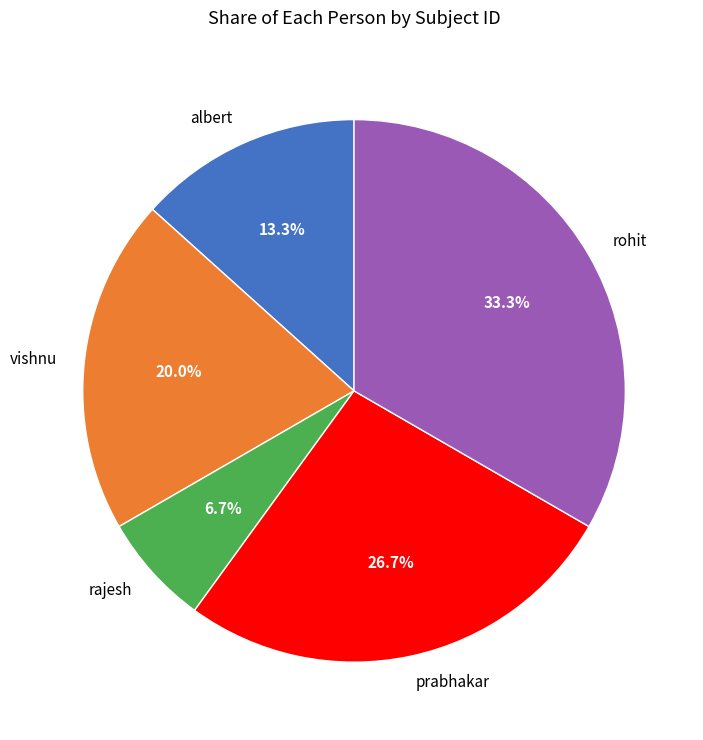

Does rajesh represent more than half of the total?

No